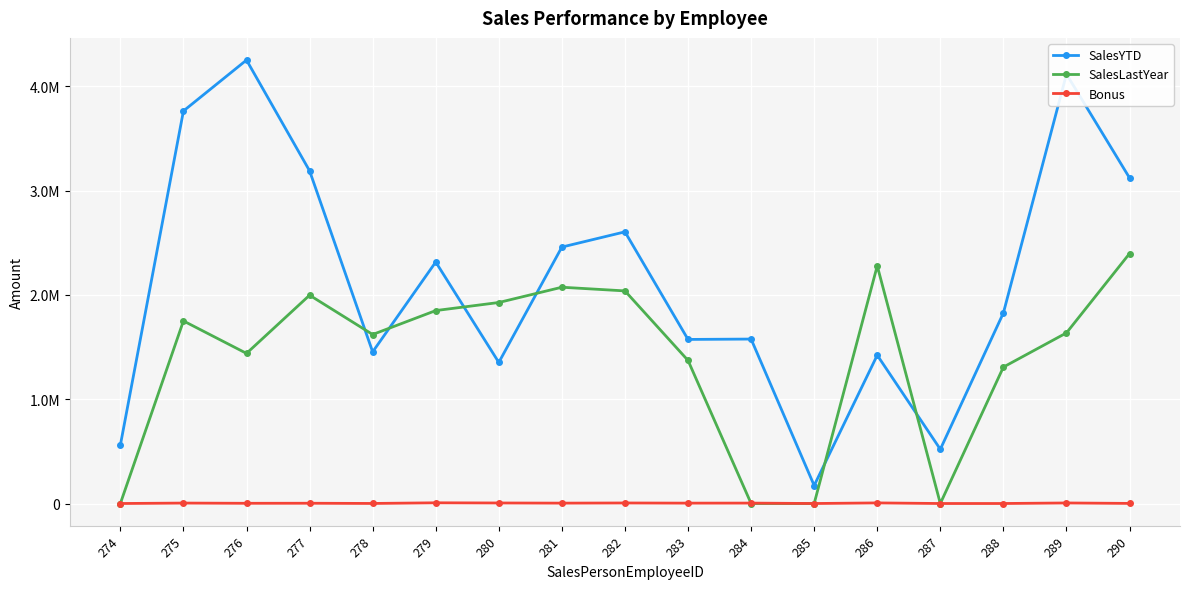

Between which two adjacent categories do SalesLastYear and Bonus first intersect?

283 and 284